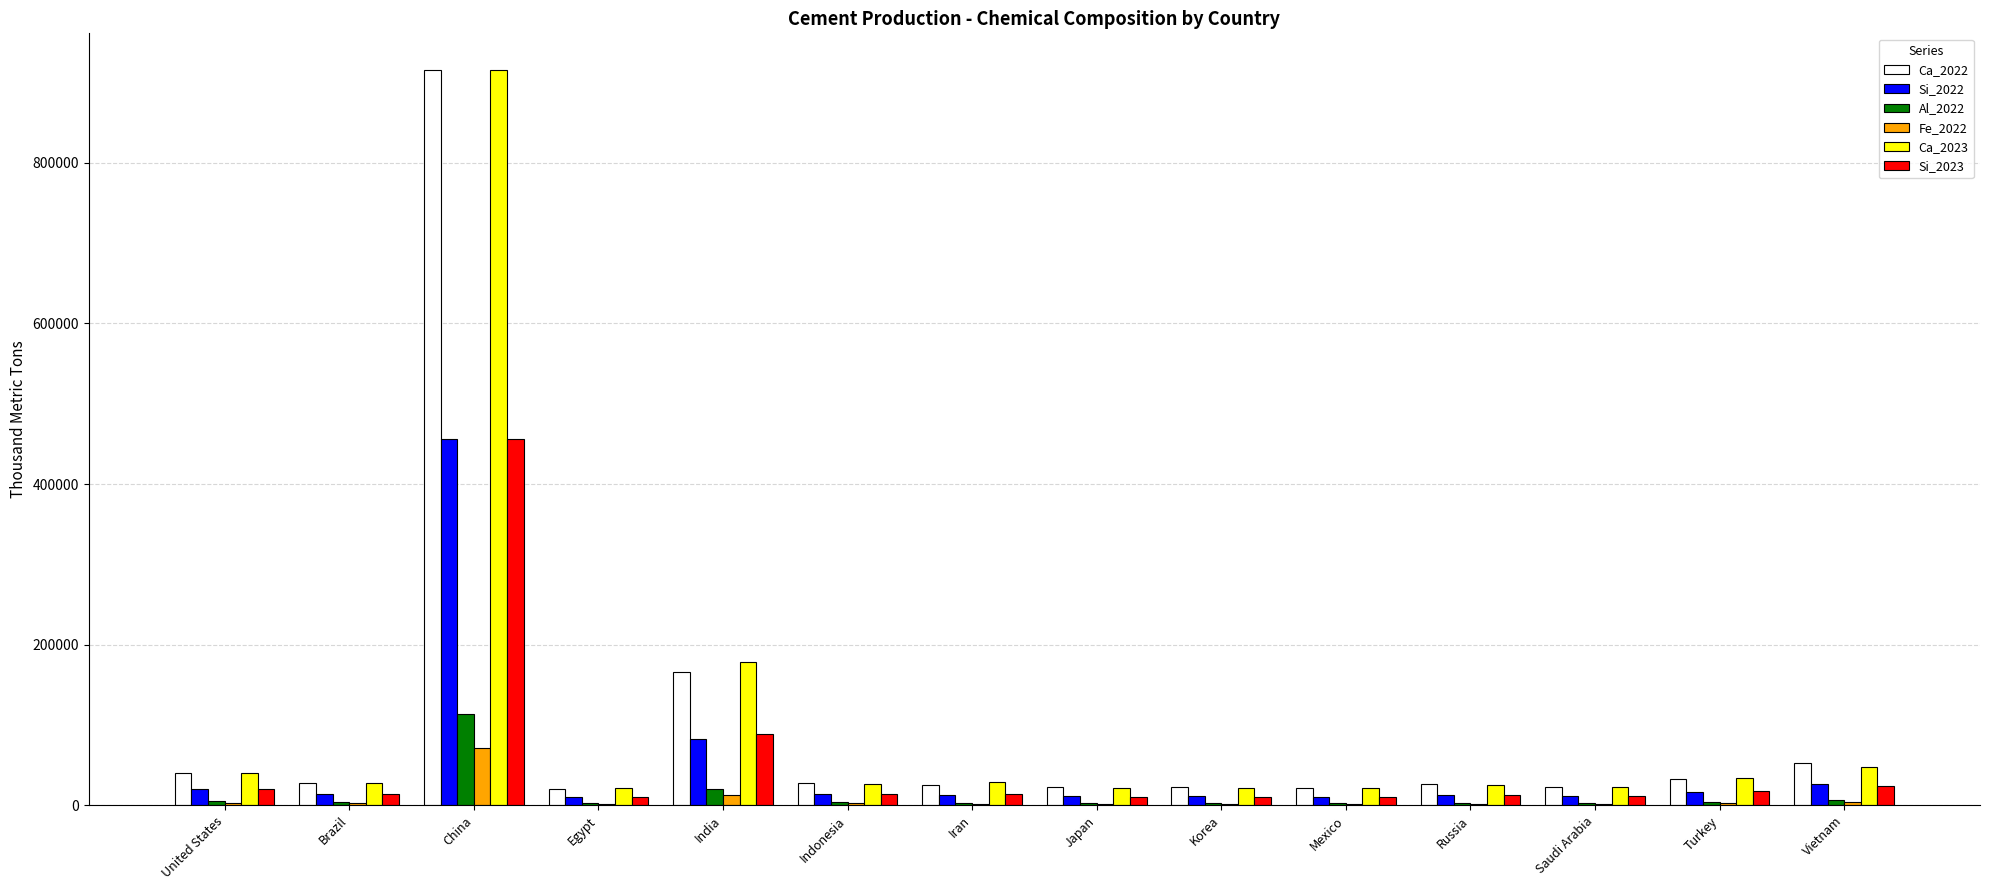

At which category does the chart reach its peak across all series?

China